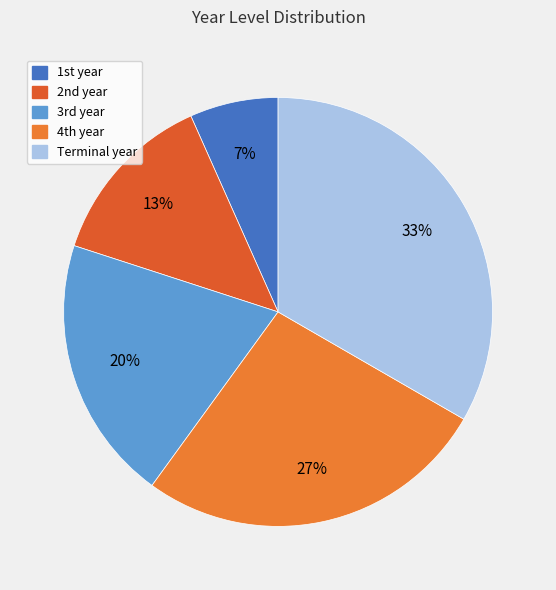

Which category has the smallest portion of the pie?

1st year